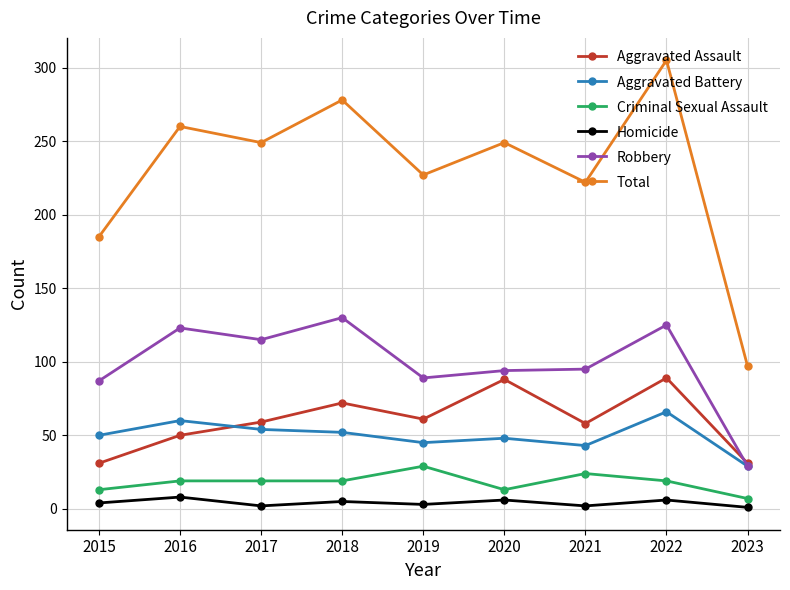

Which category has the highest value in the Total series?

2022